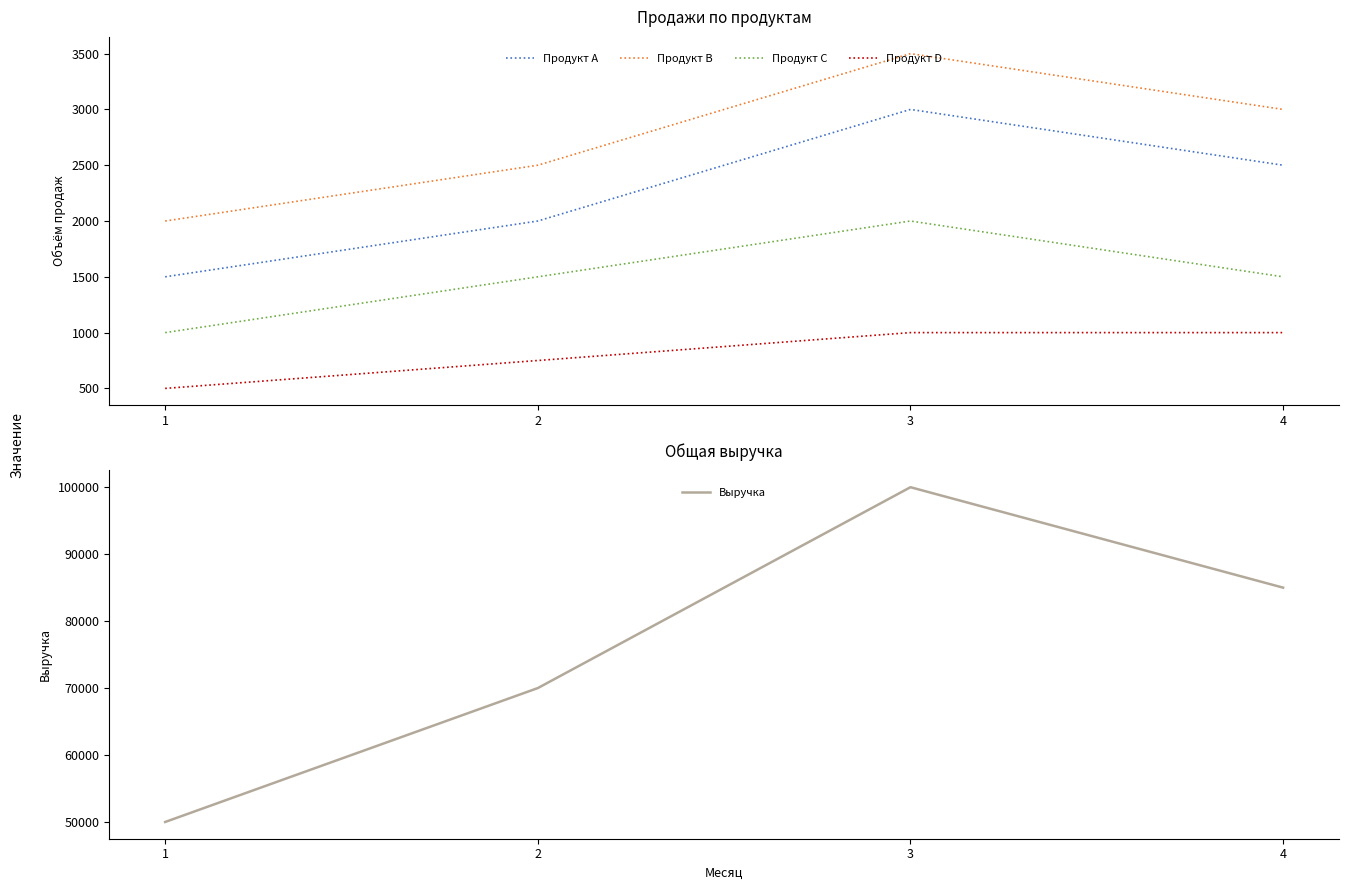

What is the greatest value displayed?

100000